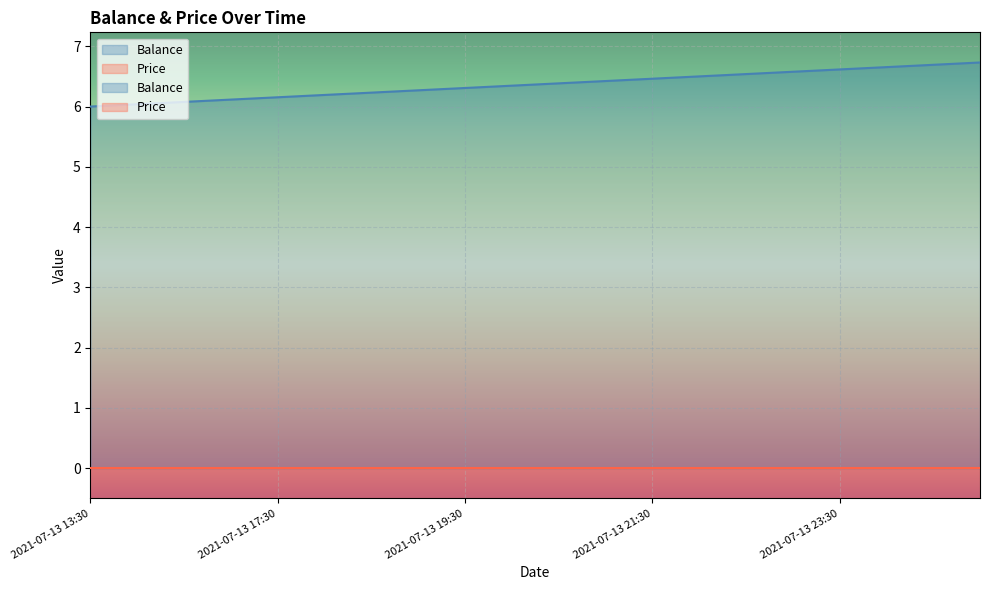

Where is the data nearest to the value 6?

2021-07-13 13:30